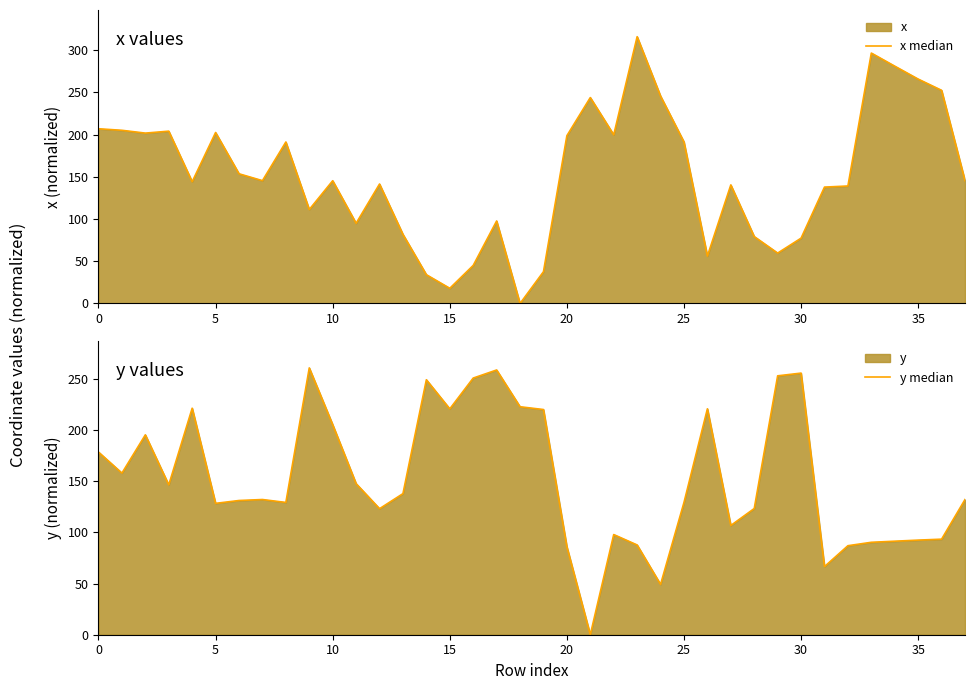

At which category is the sum across all series the highest?

23